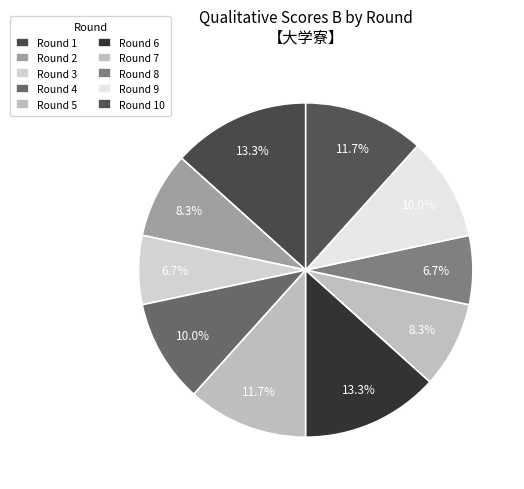

What percentage is NOT represented by Round 5?

88.3%